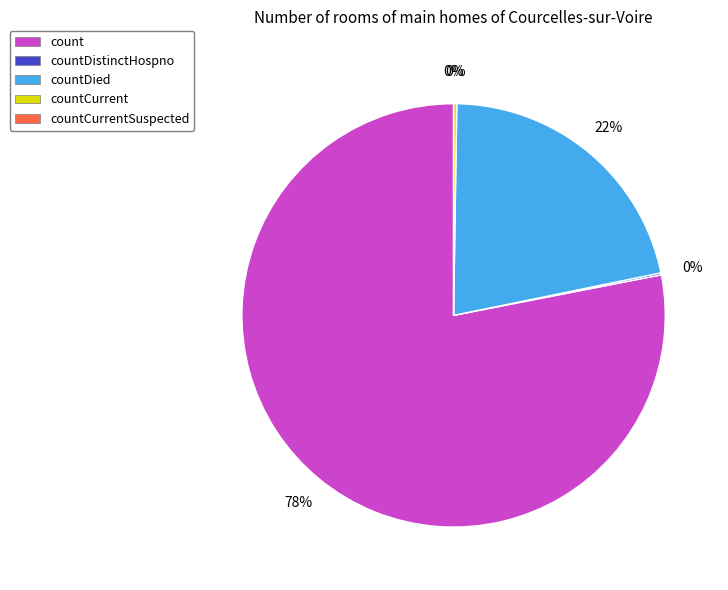

To the nearest percent, what is the difference between the largest and smallest slice percentages?

78%